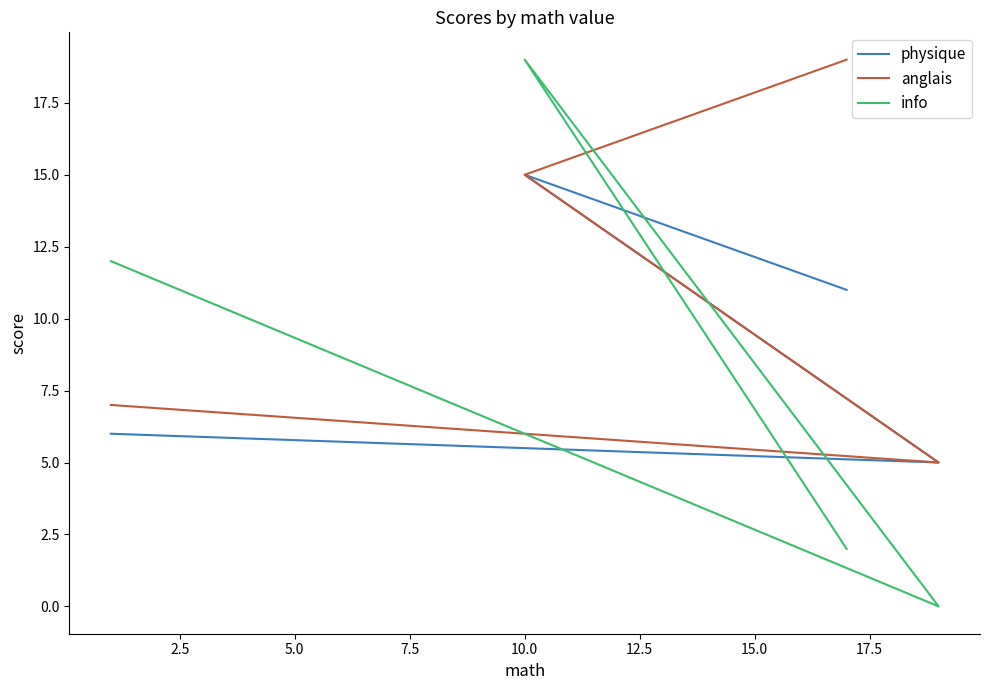

Reading left to right, transcribe all the data shown in this chart.

physique: 6	5	15	11
anglais: 7	5	15	19
info: 12	0	19	2